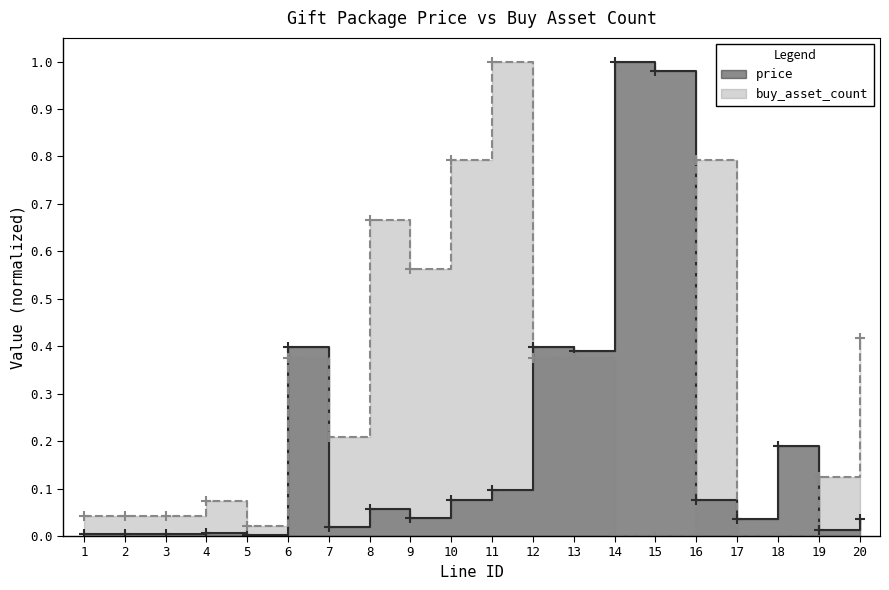

How many interior local valleys does the buy_asset_count series have?

4